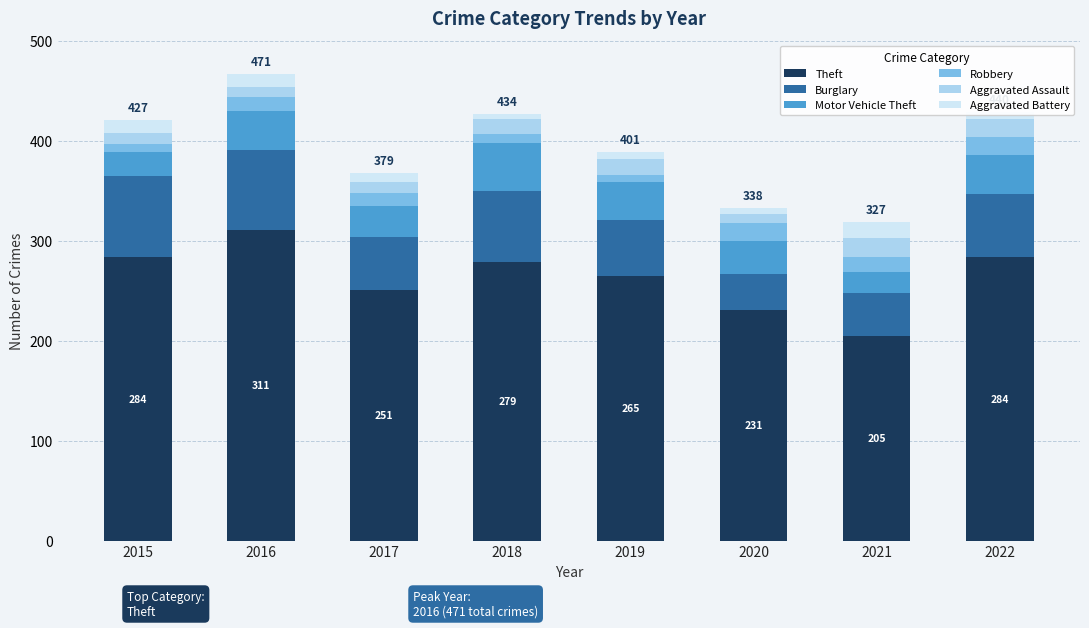

What is the average value of the Theft series?

264